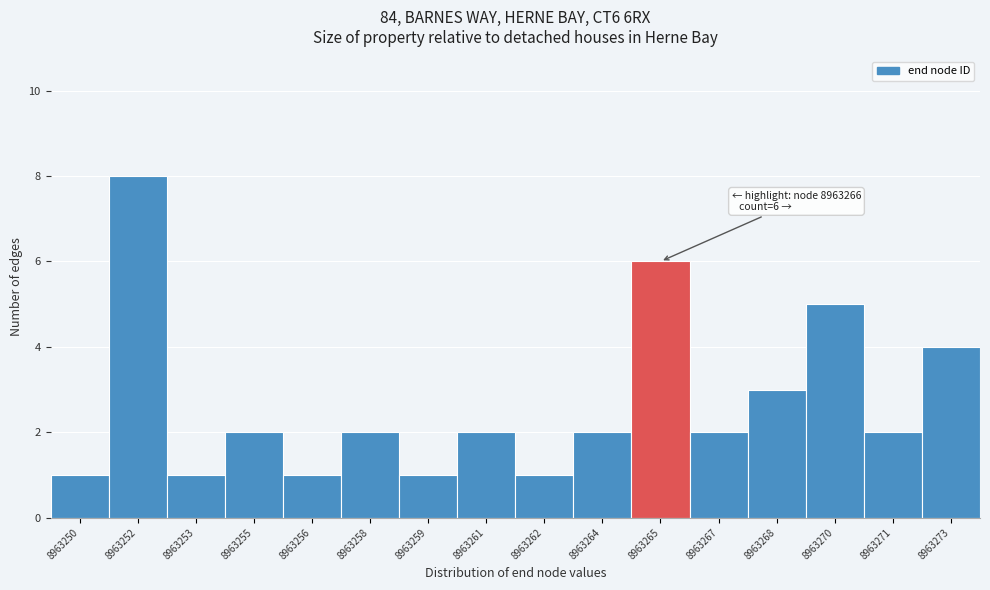

Reading right to left, list all the values displayed in this chart.

4	2	5	3	2	6	2	1	2	1	2	1	2	1	8	1